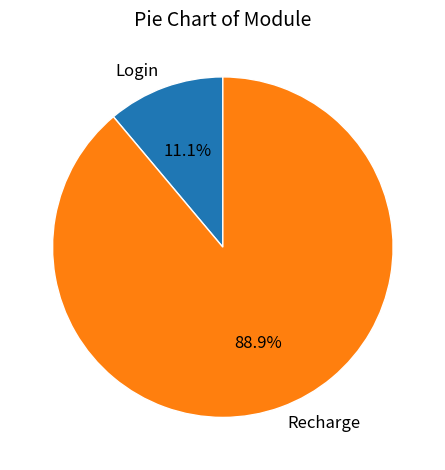

What is the smallest slice in the pie chart?

Login